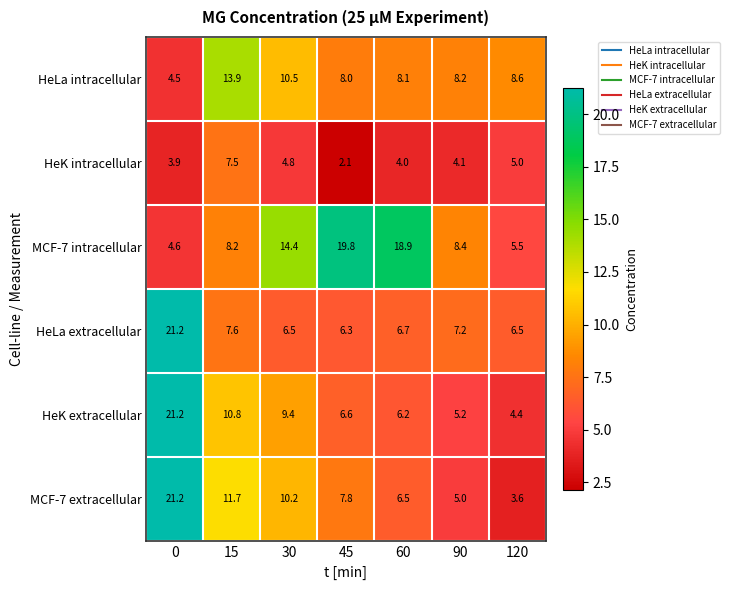

What is the difference between the maximum and second lowest values in the HeLa extracellular series?

14.7